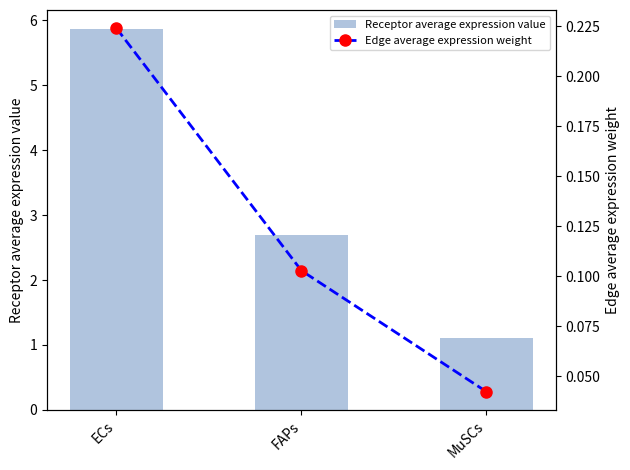

Rank the series at ECs from highest to lowest value.

Receptor average expression value, Edge average expression weight